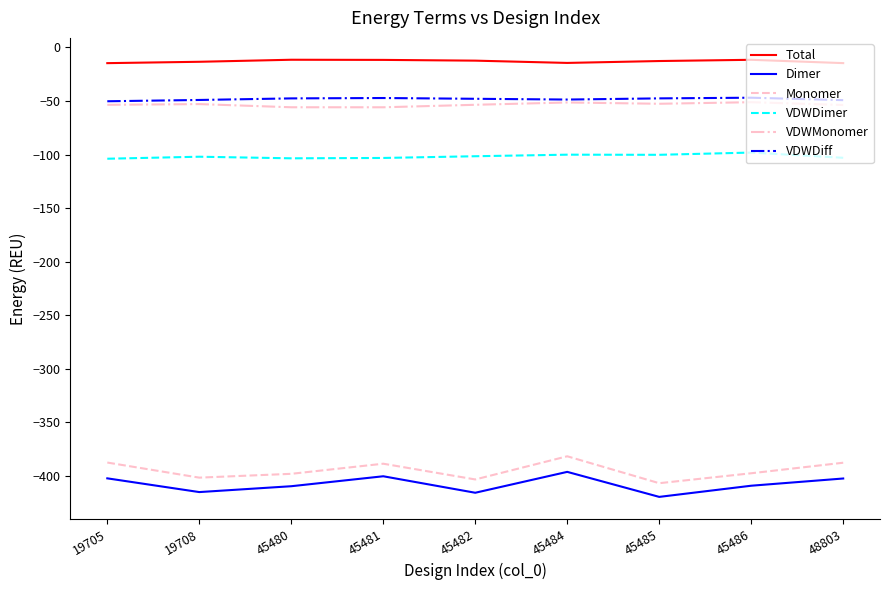

The value of Monomer at 48803 is -633.1. True or false?

False